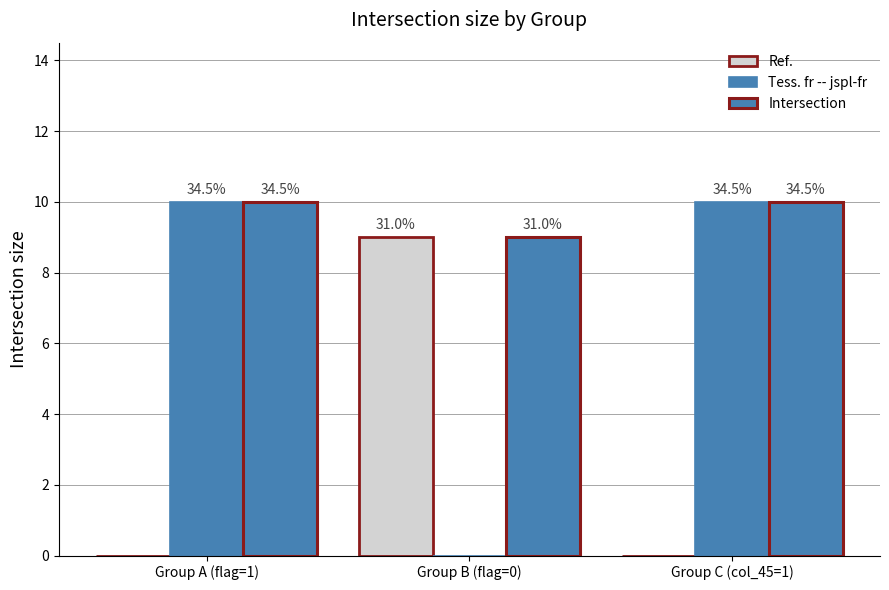

Which has a higher value, Group B (flag=0) or Group C (col_45=1)?

Group B (flag=0)